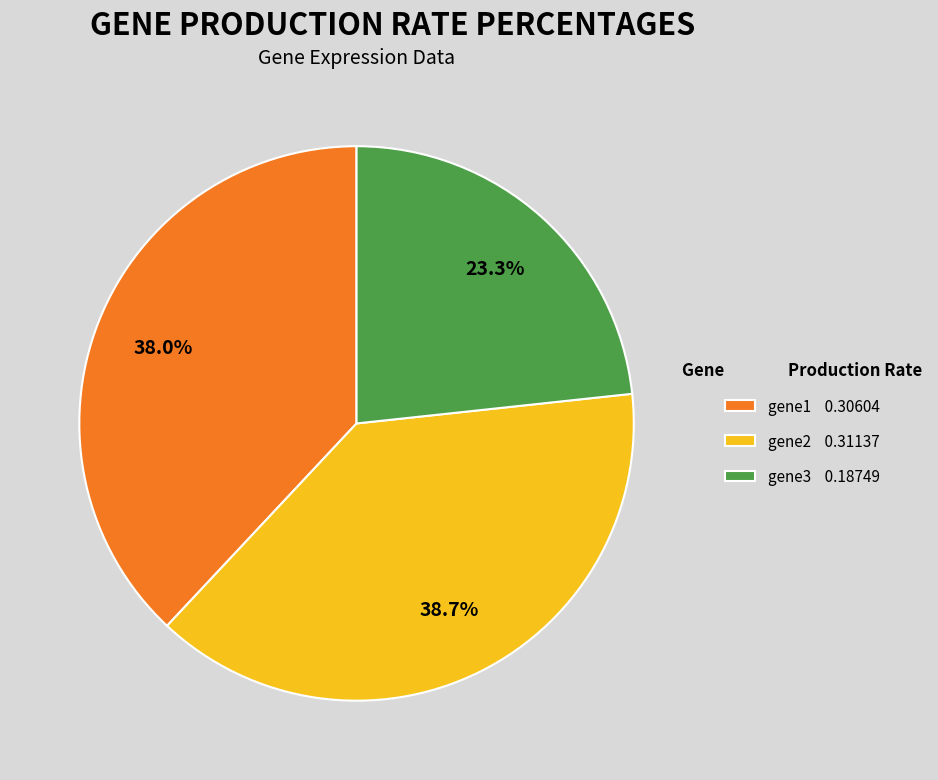

Is the sum of gene1 and gene2 greater than half?

Yes